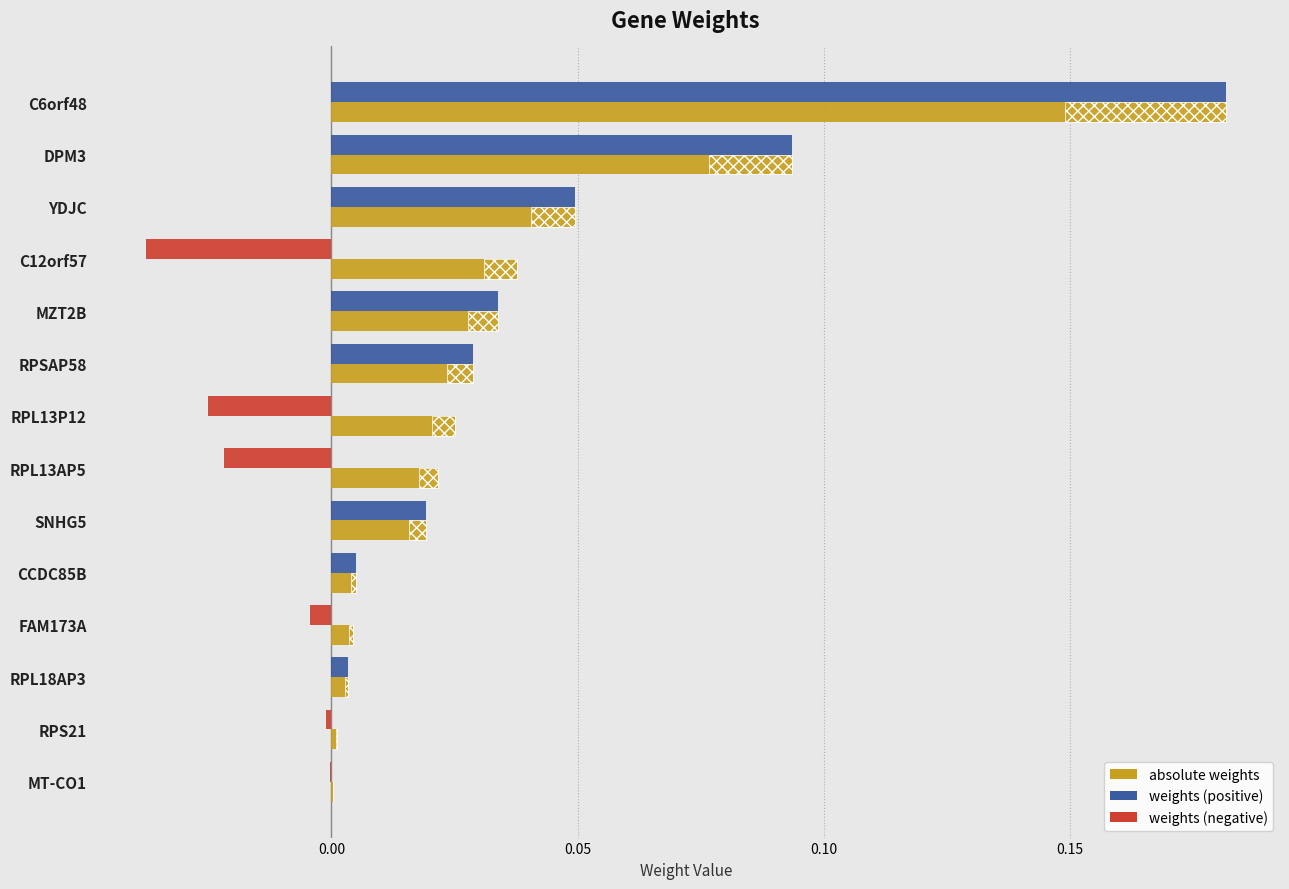

How many distinct data groups are displayed?

2